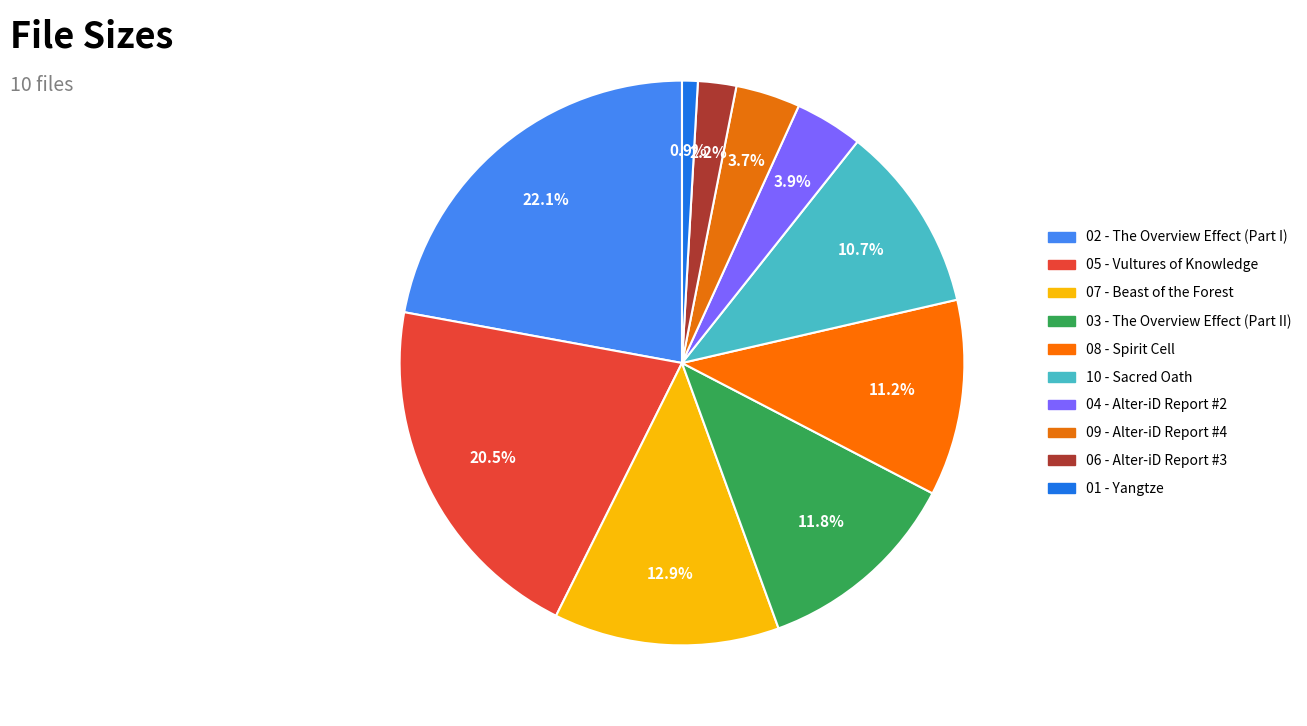

Count the number of slices in the pie.

10